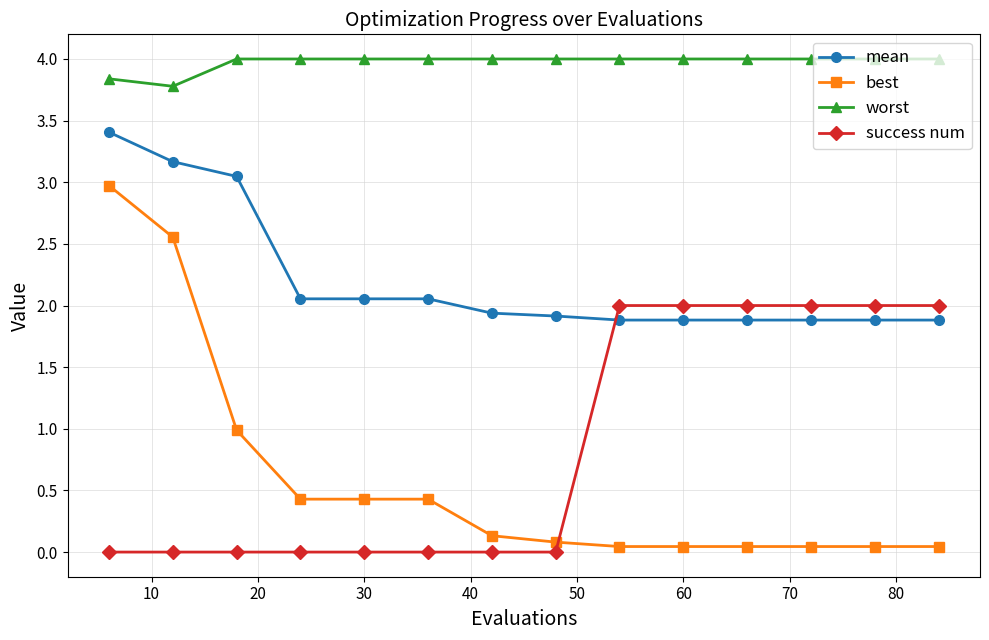

Rank the series by their maximum value, from highest to lowest.

worst, mean, best, success num